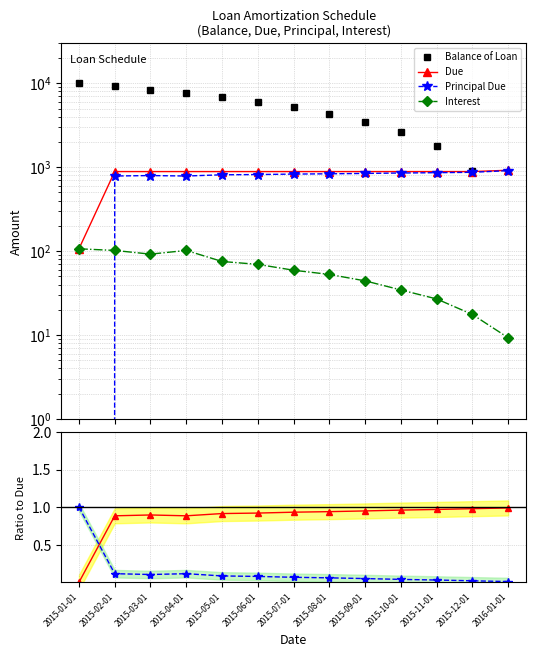

True or false: Interest has a value of 23.9 at 2015-07-01.

False